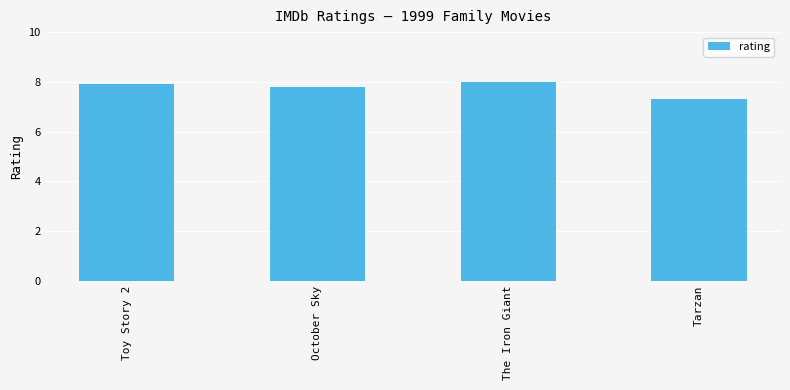

The chart shows a value of 12.7 at The Iron Giant. True or false?

False